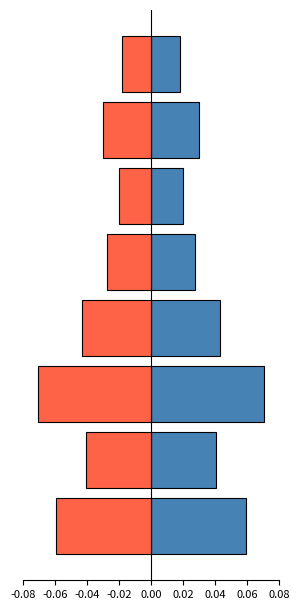

Reading right to left, what are all the values shown in this chart?

Positif (Modéré/Élevé): 0.06=0.0	0.04=0.0	0.02=0.0	0.00=0.0	-0.02=0.0	-0.04=0.1	-0.06=0.0	-0.08=0.1
Négatif (Modéré/Élevé): 0.06=-0.0	0.04=-0.0	0.02=-0.0	0.00=-0.0	-0.02=-0.0	-0.04=-0.1	-0.06=-0.0	-0.08=-0.1